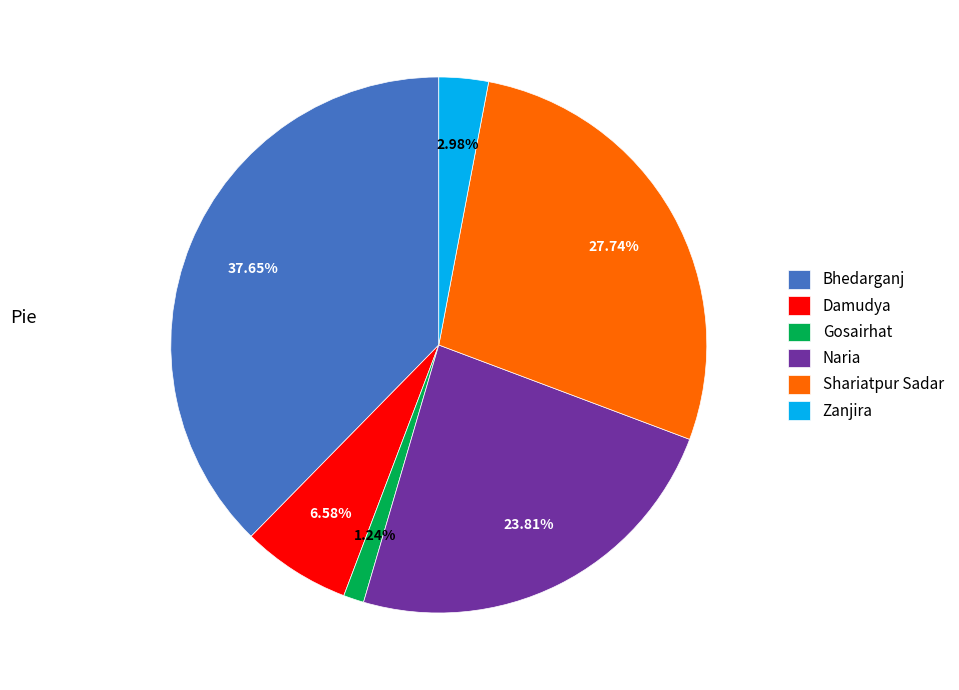

Between Damudya and Naria, which is larger?

Naria